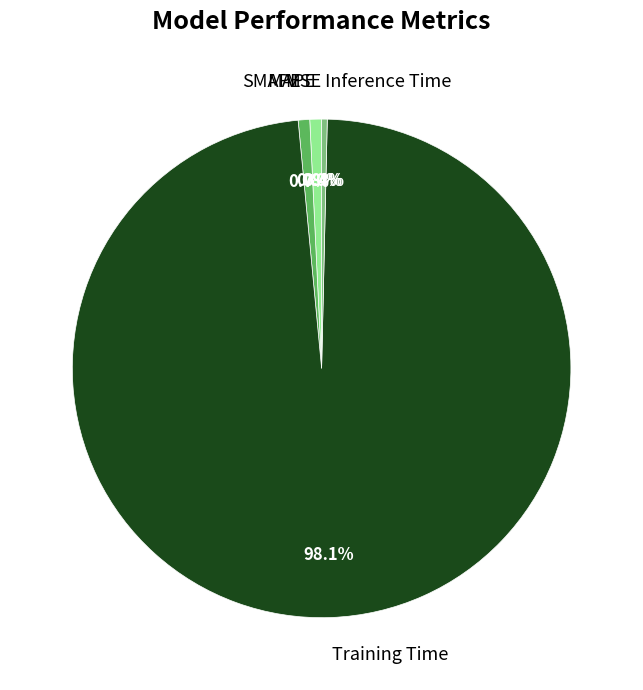

Which slice is the largest?

Training Time